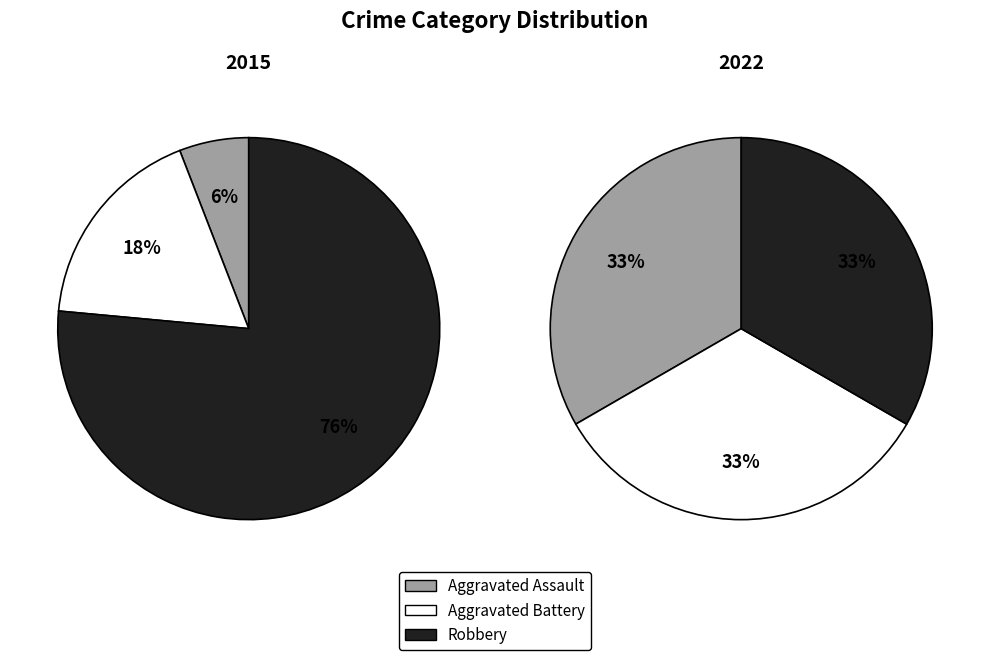

Rank the series by their average value, from lowest to highest.

Aggravated Assault, Aggravated Battery, Robbery